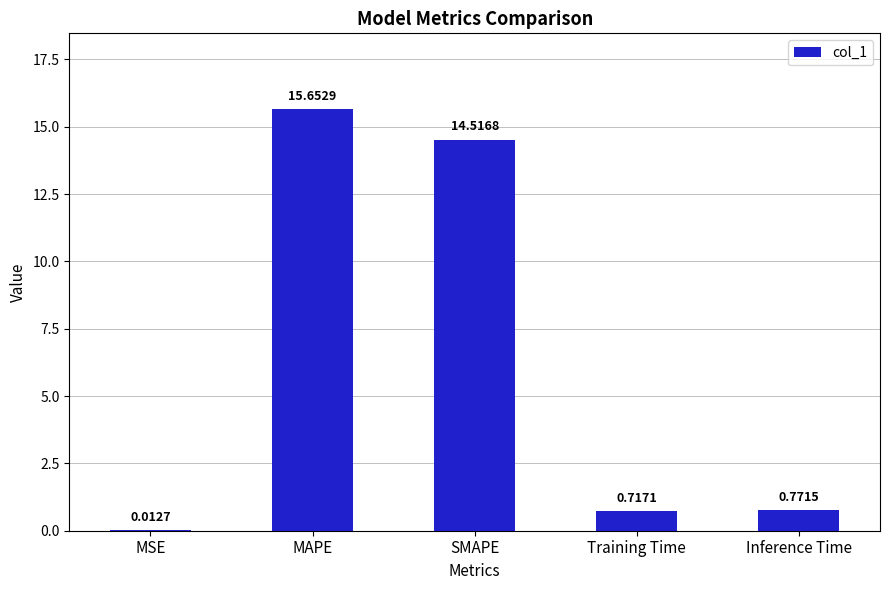

What is the change in value from SMAPE to Training Time?

-13.8